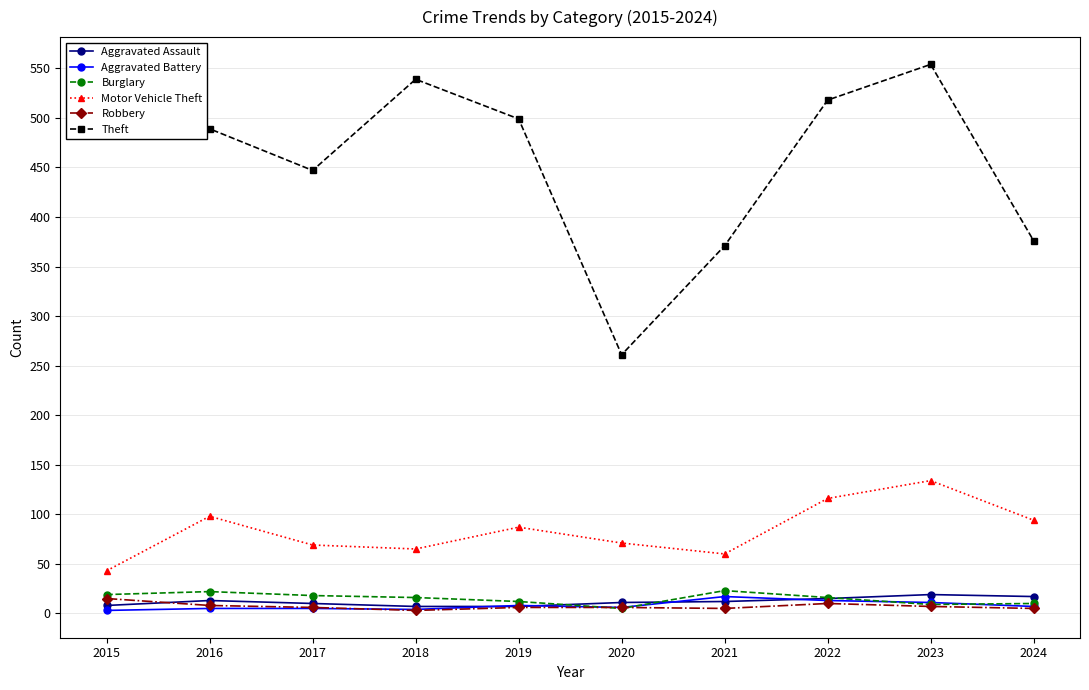

True or false: Burglary and Motor Vehicle Theft intersect in this chart.

False